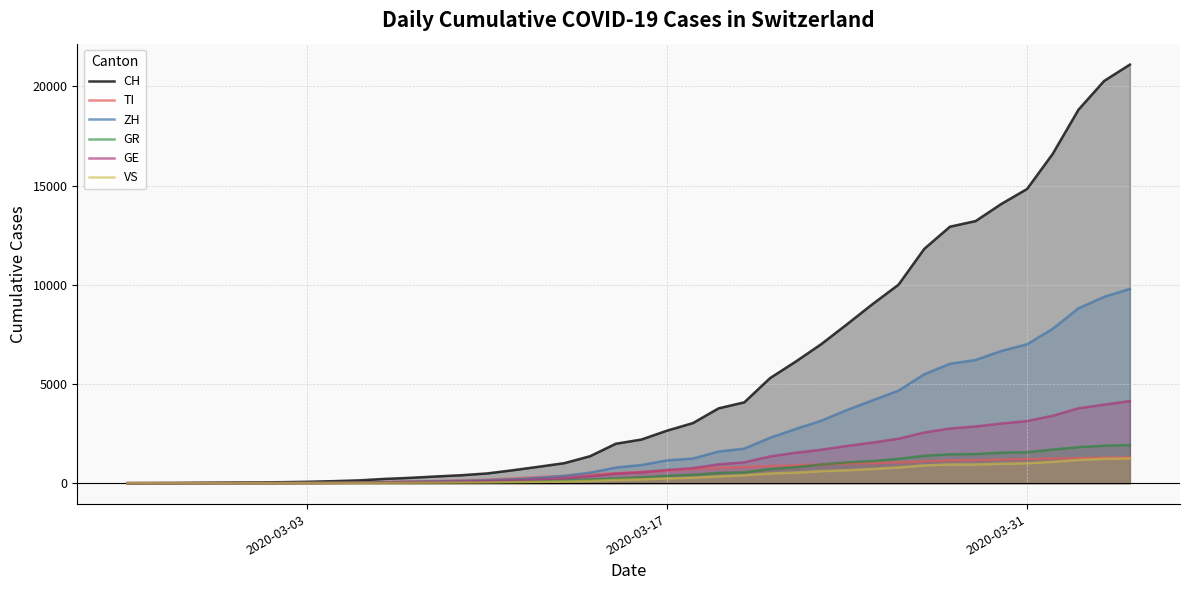

What is the maximum value for ZH?

9794